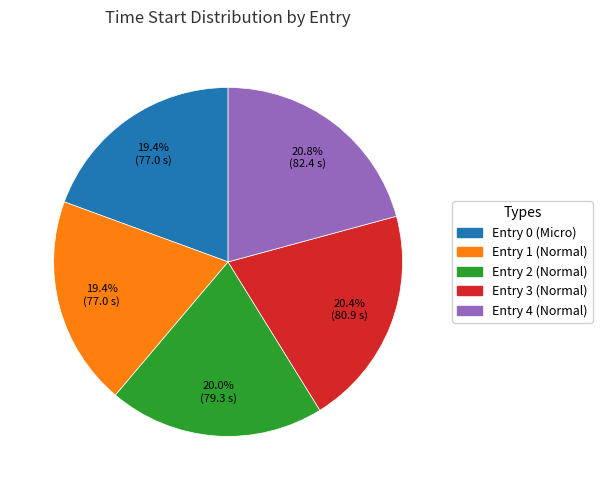

Does any single category account for the majority?

No